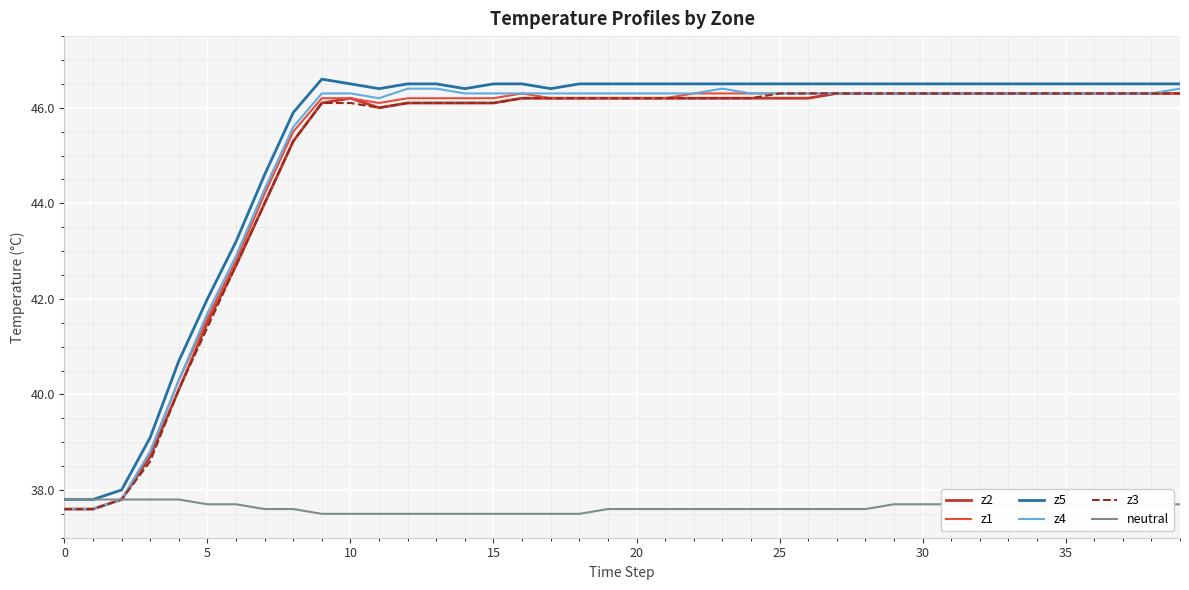

What is the greatest value displayed?

46.6